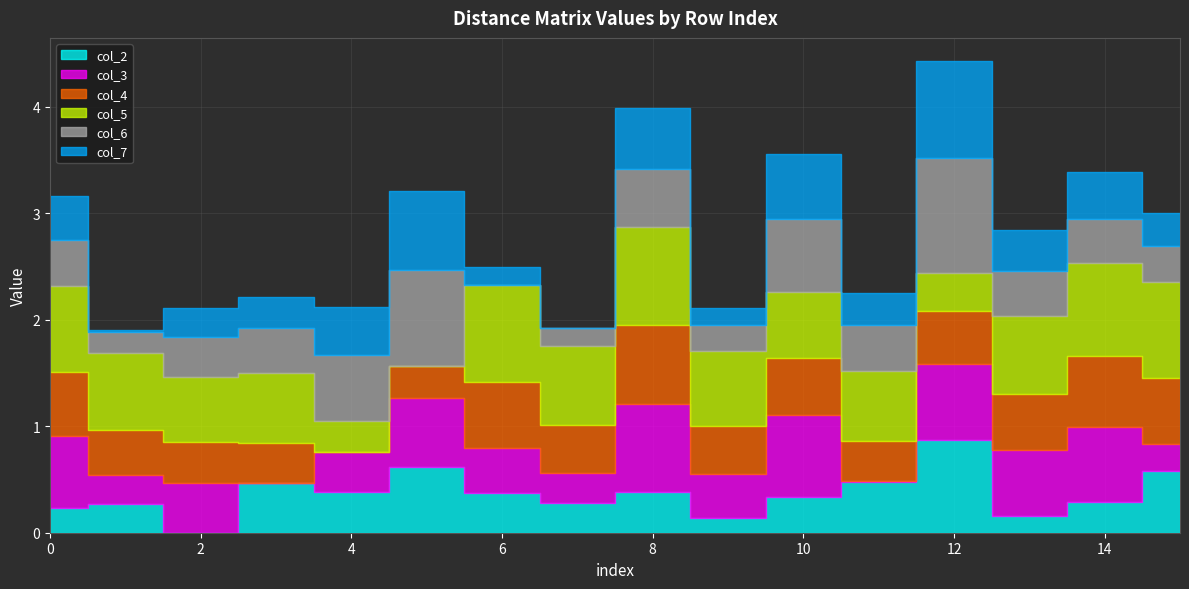

The col_2 series shows 0.4 at 6. True or false?

True